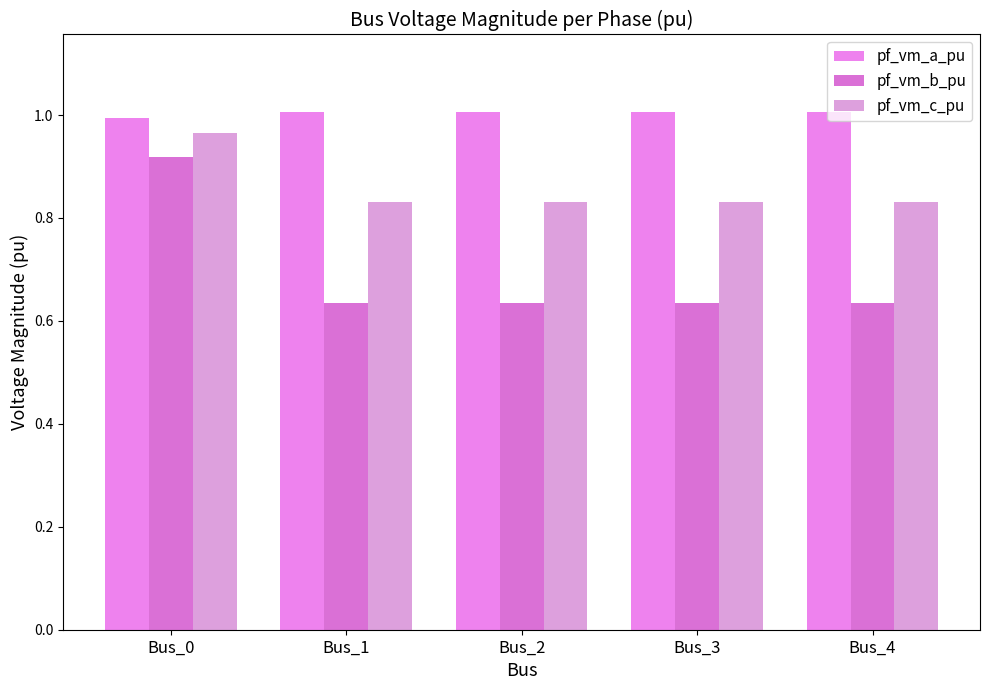

At Bus_2, list the series in order from largest to smallest.

pf_vm_a_pu, pf_vm_c_pu, pf_vm_b_pu